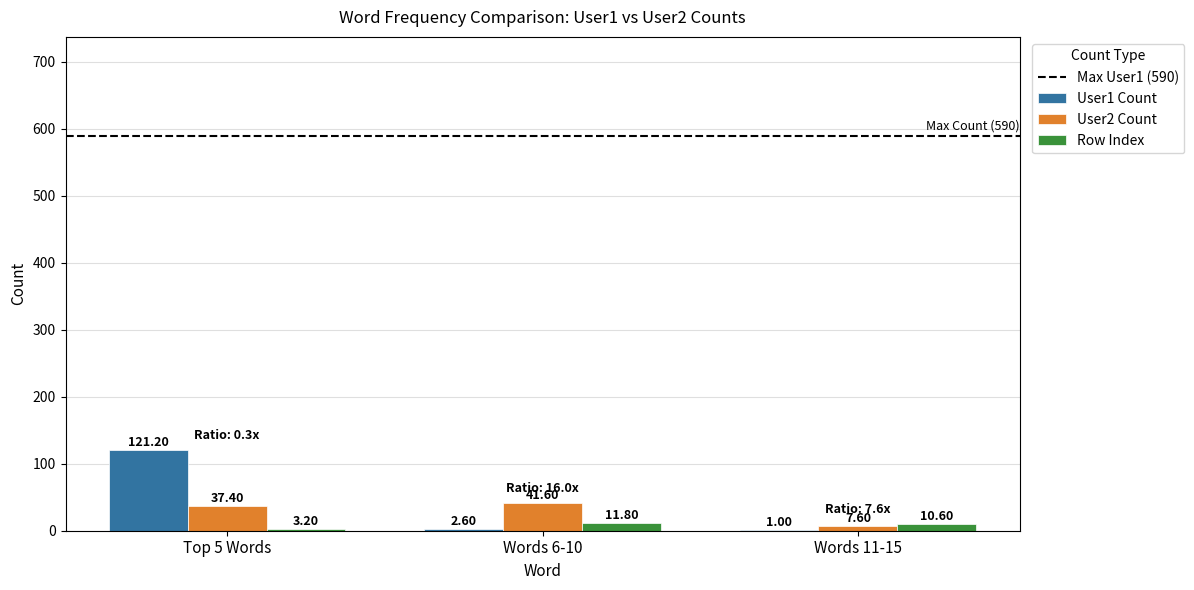

Between Words 6-10 and Words 11-15, which series saw the biggest shift?

User2 Count